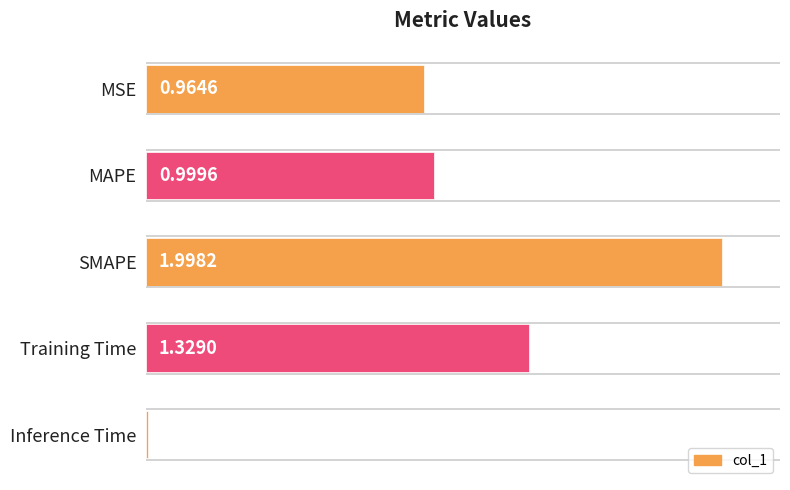

What is the average value?

1.1